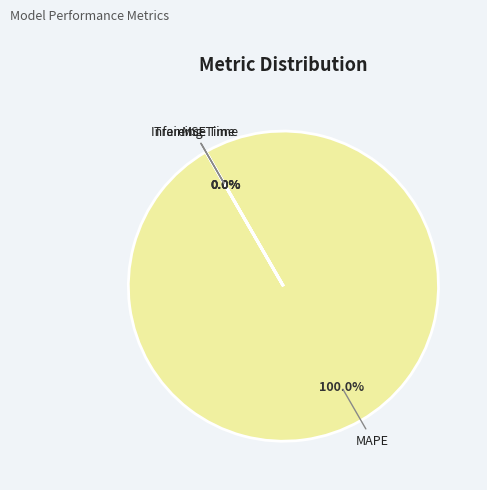

What percentage do MSE and MAPE together represent?

100.0%